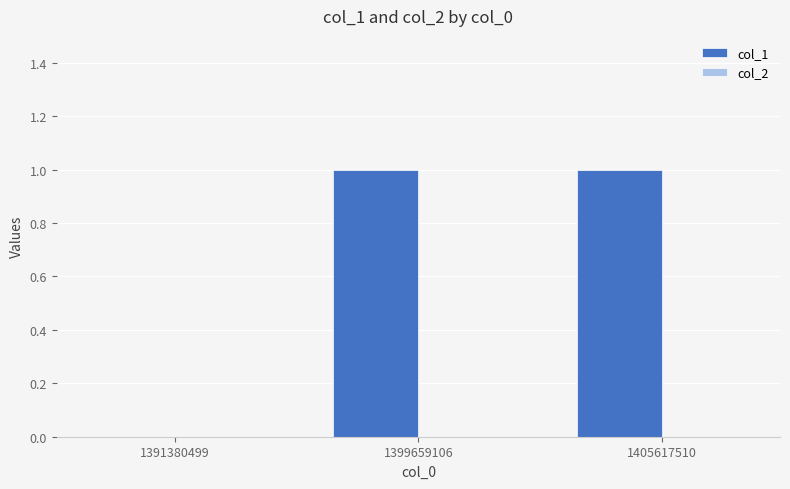

Reading left to right, transcribe all the data shown in this chart.

1391380499=0	1399659106=1	1405617510=1